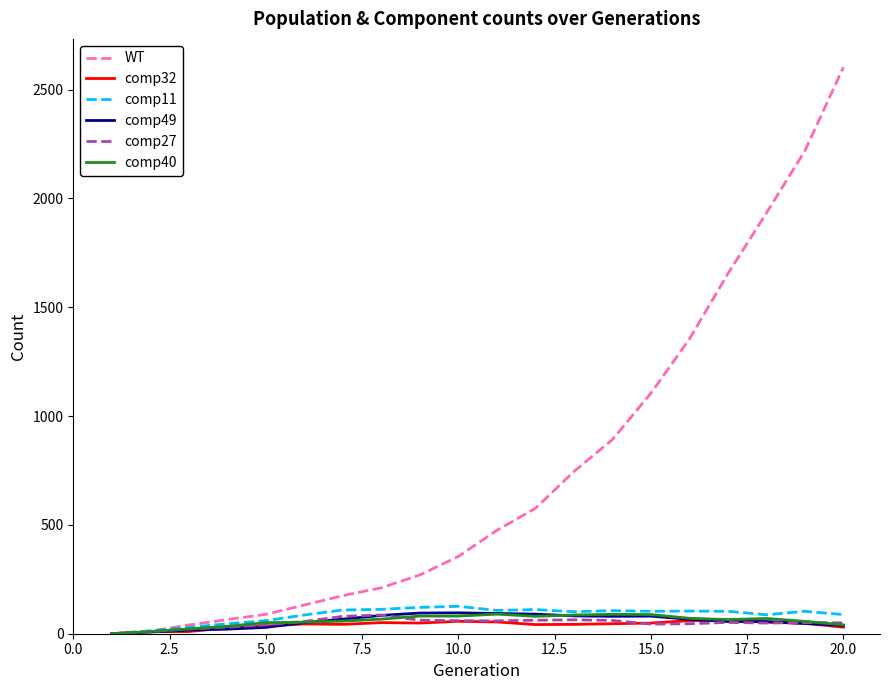

Which series has the largest total across all categories?

WT